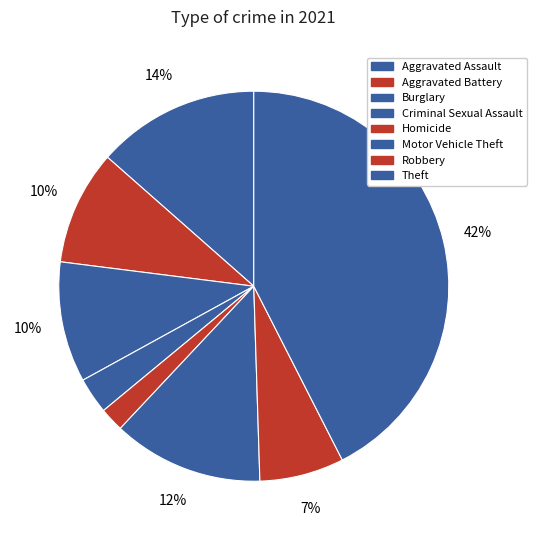

Is there any slice that represents more than half of the pie?

No